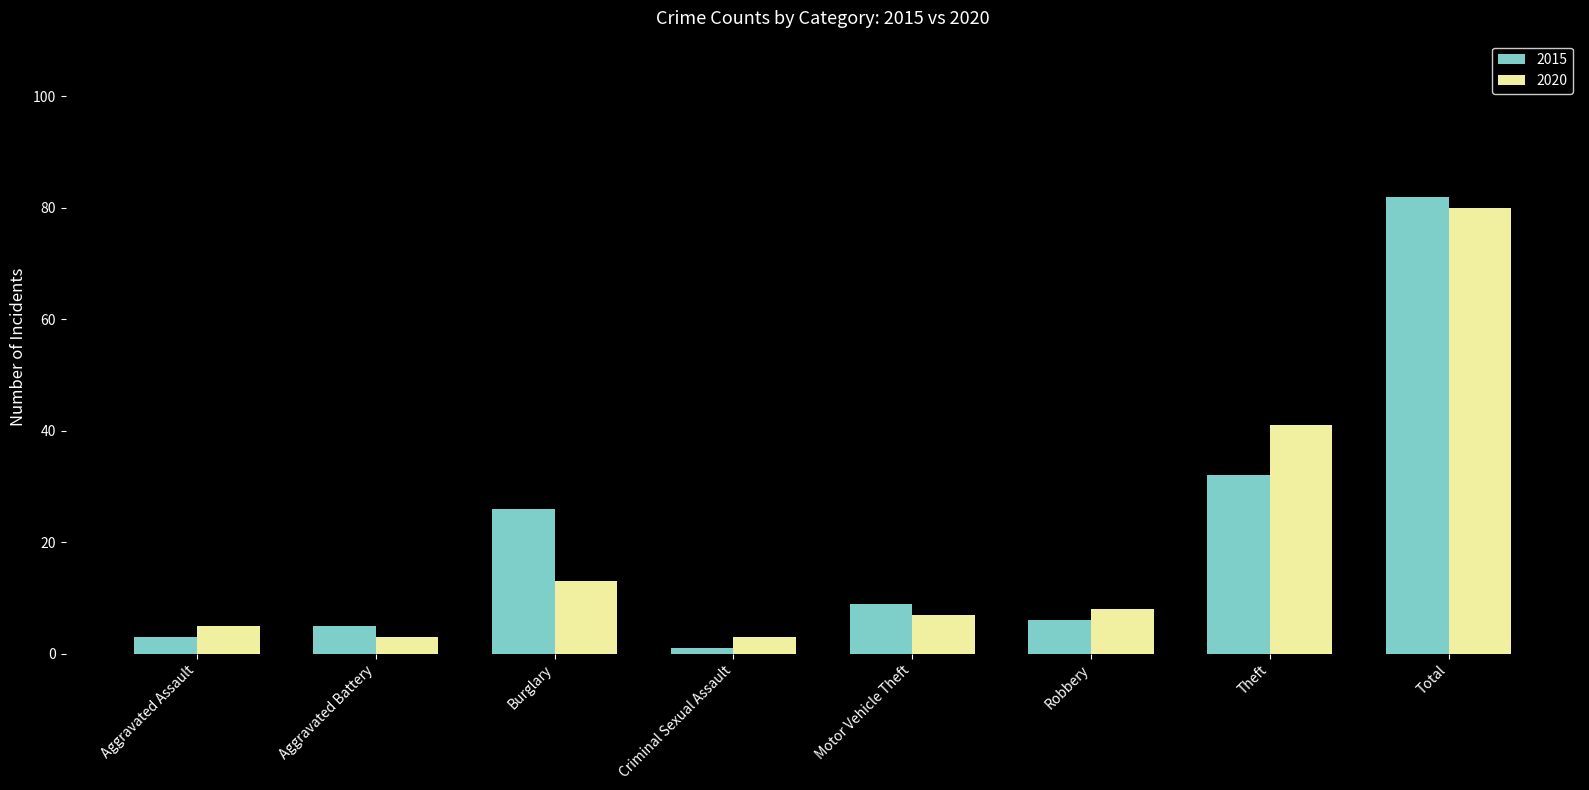

Which label corresponds to the smallest value in the chart?

Criminal Sexual Assault